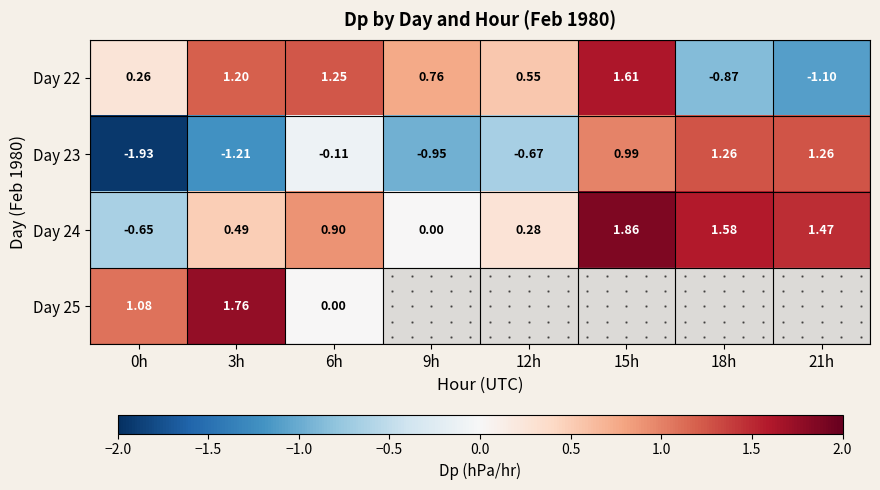

True or false: Day 22 has a value of 1.2 at 3h.

True